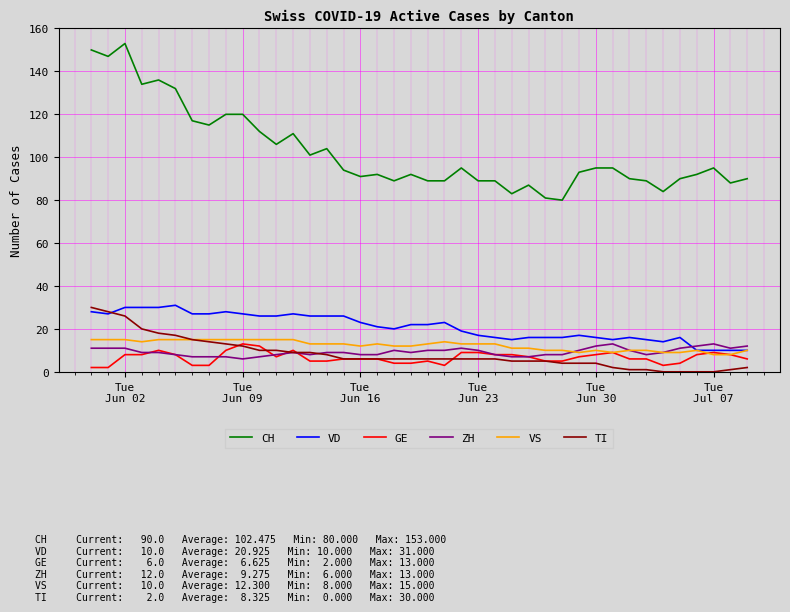

What is the sum of all ZH values?

371